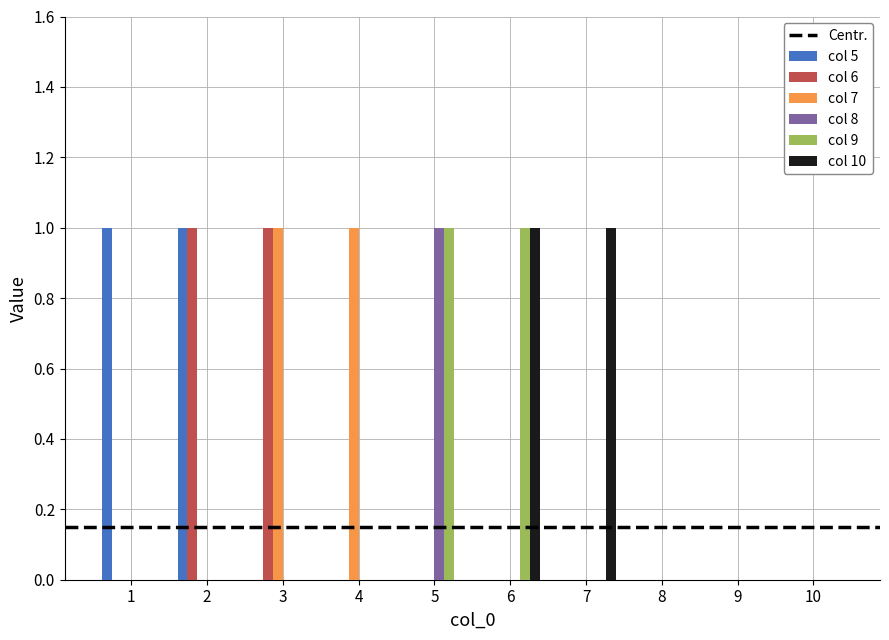

Which series changed the most between 1 and 10?

col 5